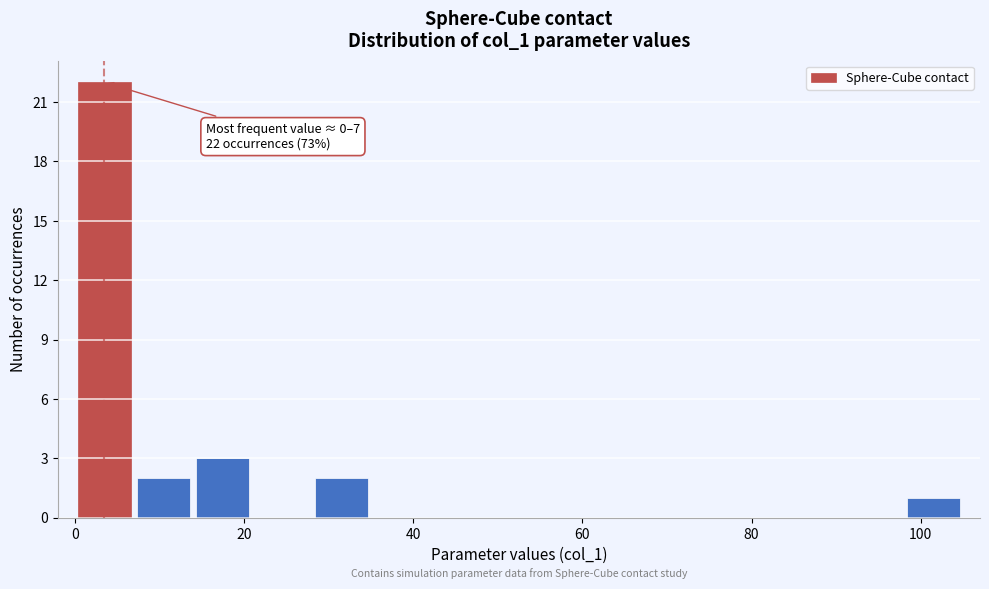

Read against the x-axis, roughly where is the centre of the tallest bar?

4